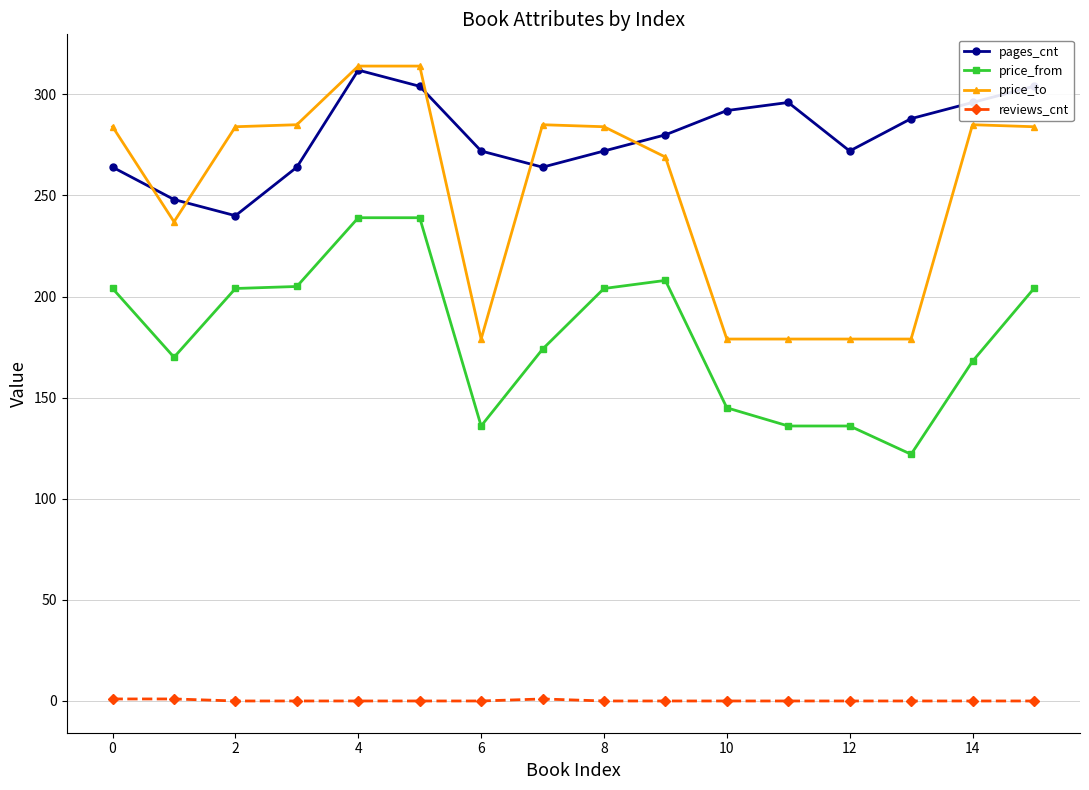

What is the difference between the maximum and second lowest values in the reviews_cnt series?

1